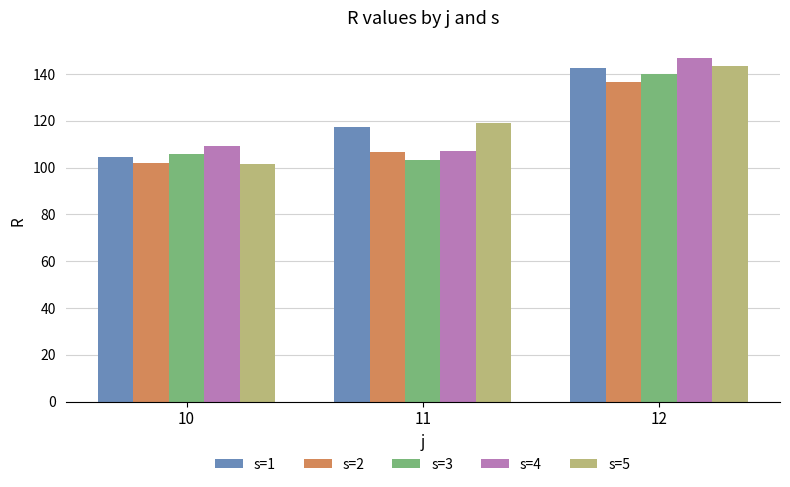

The s=5 series shows 71.3 at 12. True or false?

False